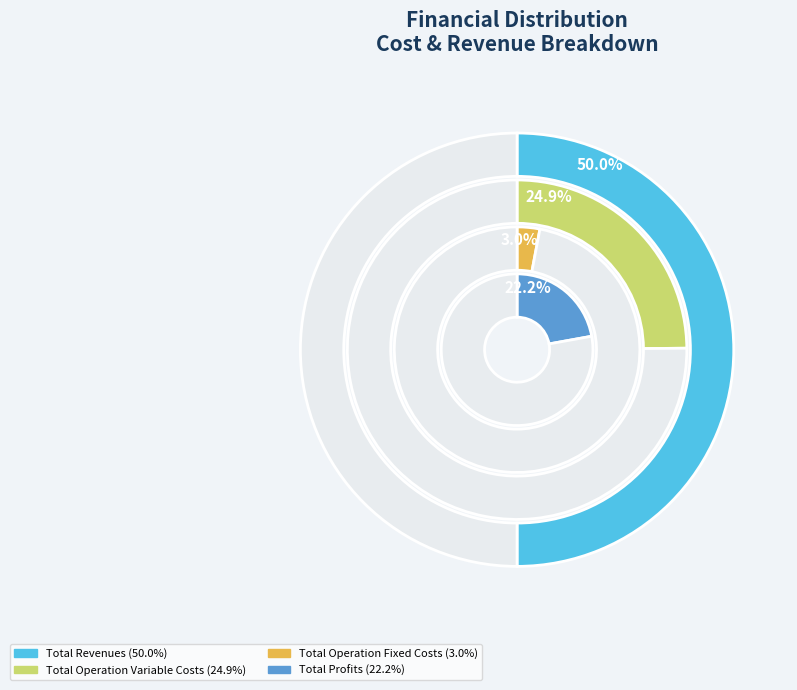

To the nearest percent, what is the difference between the Total Operation Fixed Costs and Total Profits slice percentages?

19%